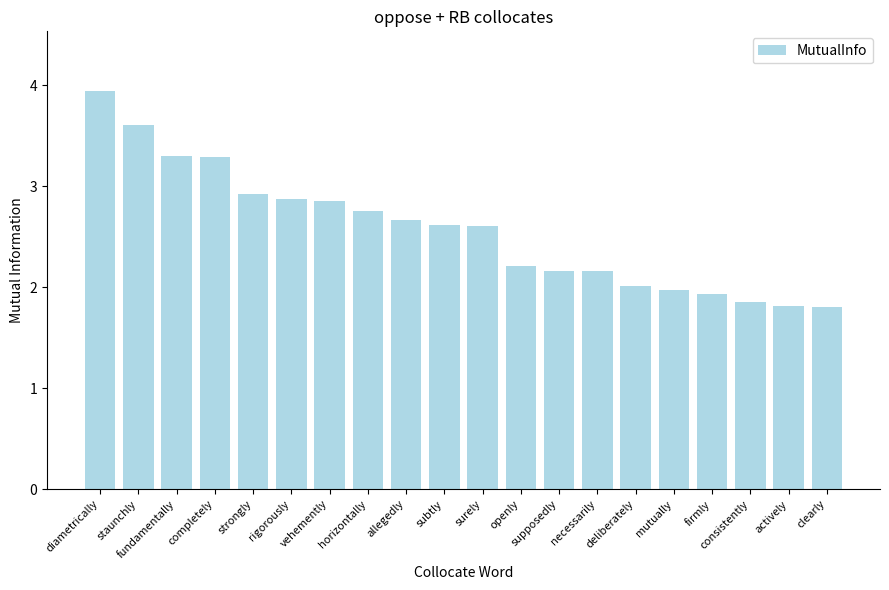

The value at fundamentally is 3.3. True or false?

True